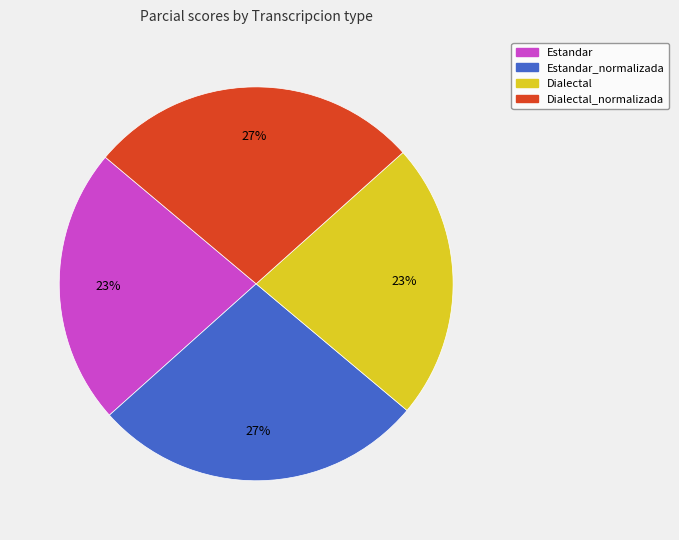

To the nearest percent, what is the average slice percentage?

25%